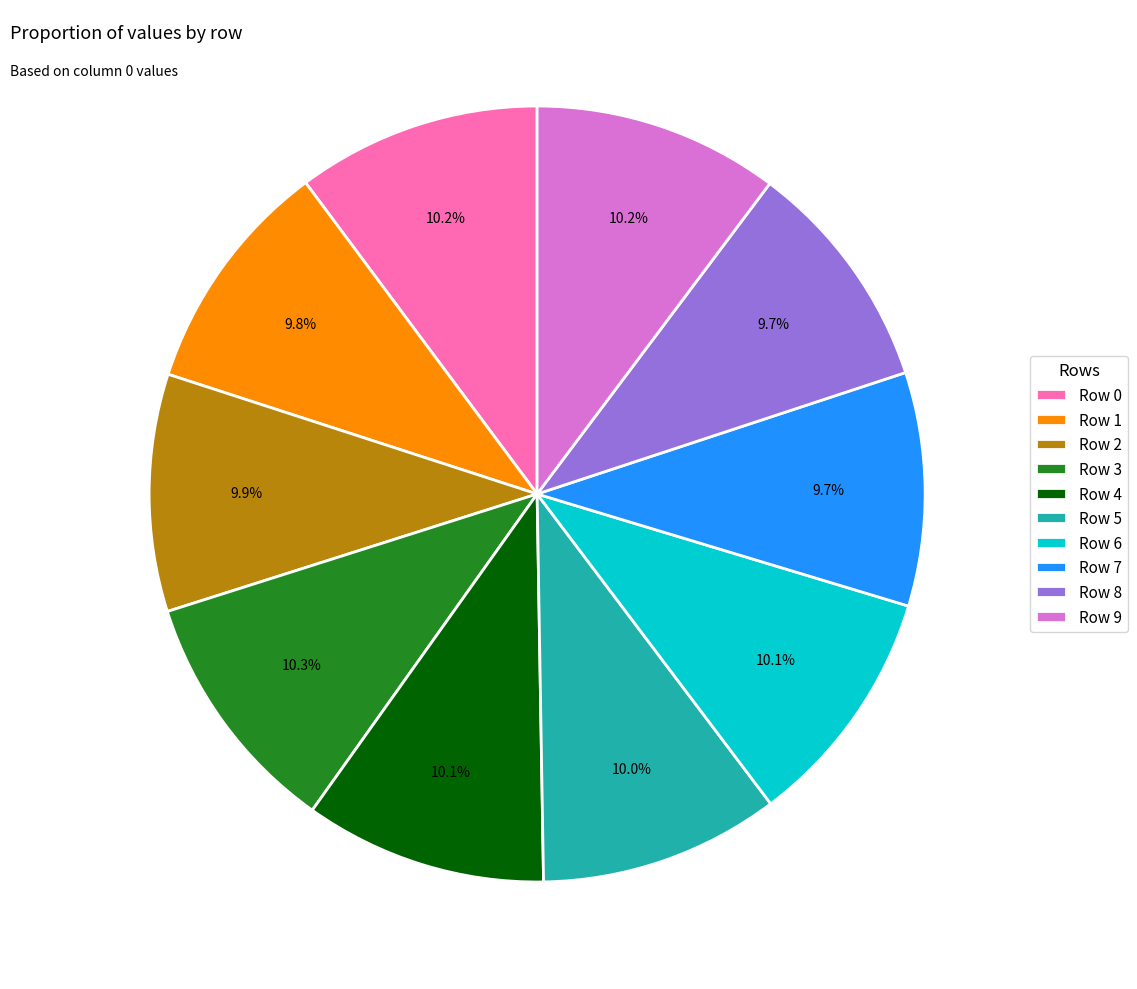

Is there any slice that represents more than half of the pie?

No